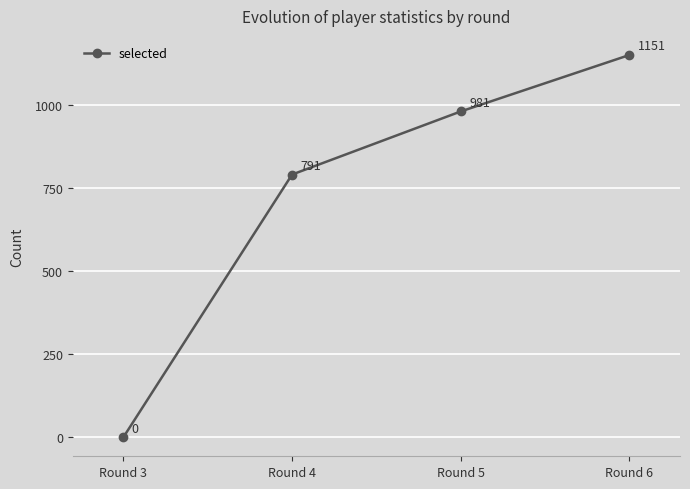

Count the number of data series in this chart.

1